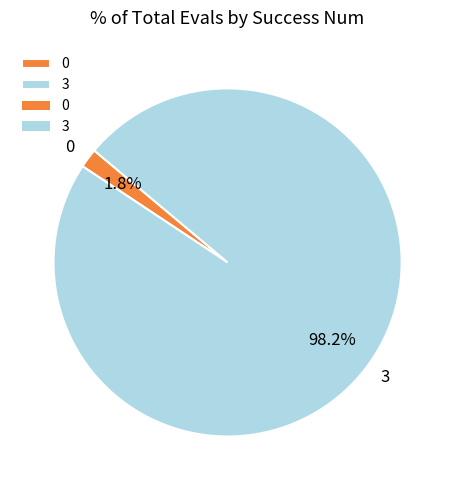

Between 0 and 3, which is larger?

3